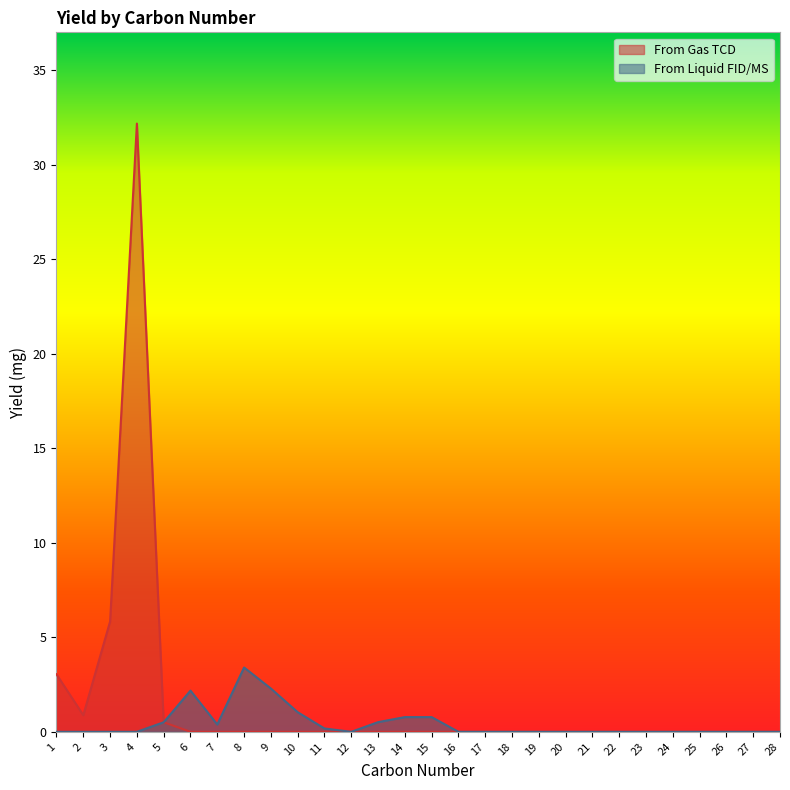

Is the value of From Gas TCD at 3 greater than the value of From Liquid FID/MS at 6?

Yes